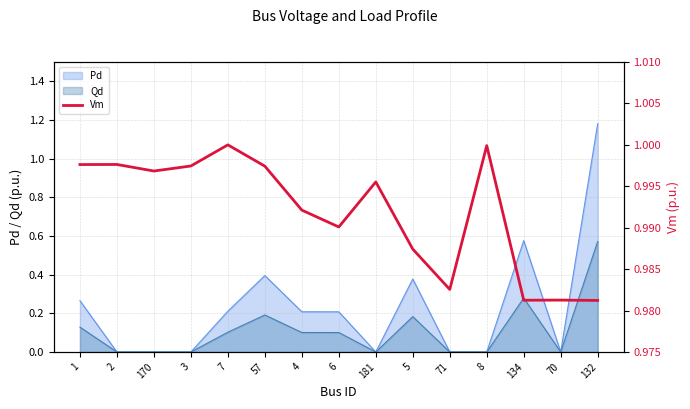

What position from the right is 8?

4